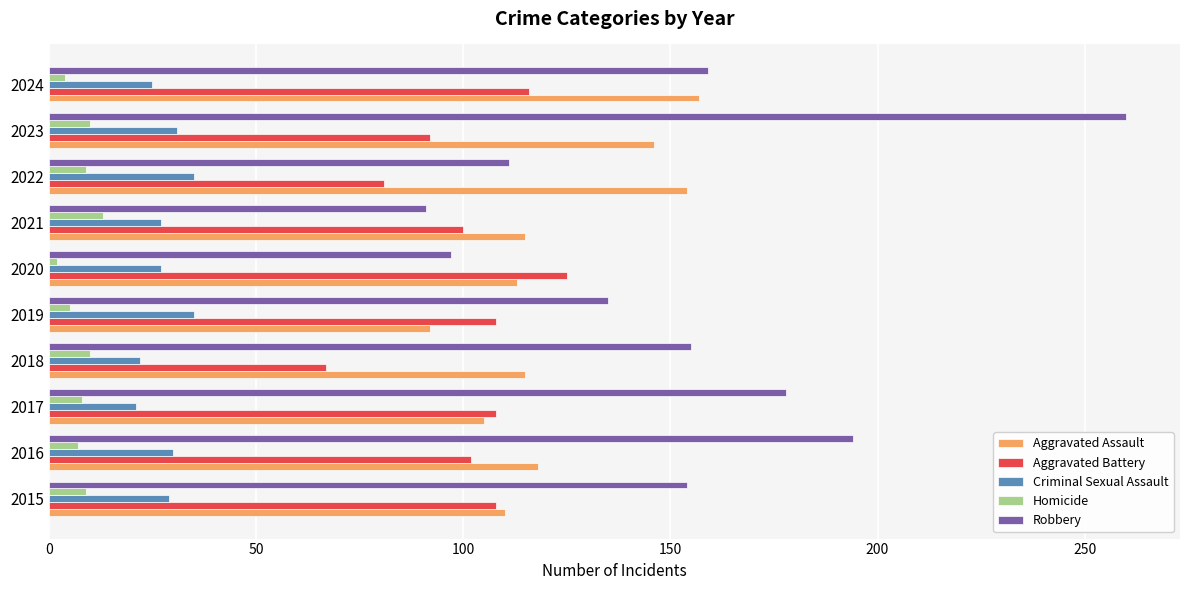

List the series in order of their peak value, highest first.

Robbery, Aggravated Assault, Aggravated Battery, Criminal Sexual Assault, Homicide